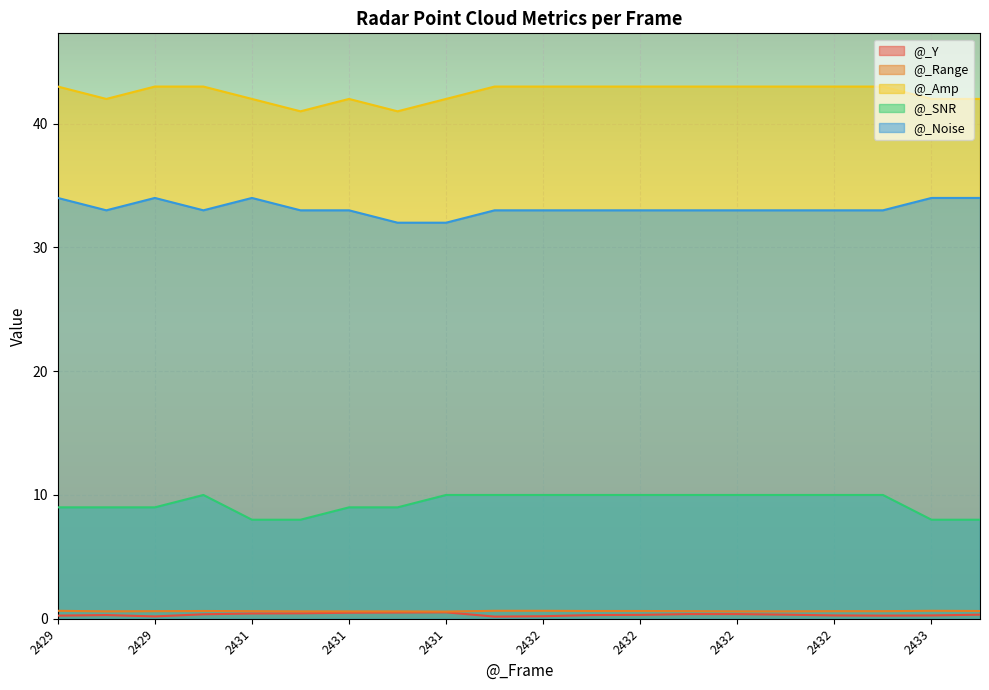

Count the @_Y values in the range 0 to 1.

20